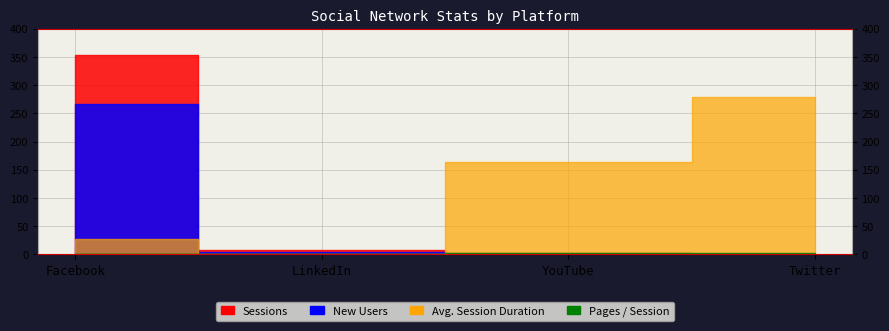

Reading left to right, extract all data points from this chart.

New Users: Facebook=267.0	LinkedIn=4.0	YouTube=2.0	Twitter=1.0
Sessions: Facebook=353.0	LinkedIn=8.0	YouTube=2.0	Twitter=1.0
Pages / Session: Facebook=1.2	LinkedIn=1.0	YouTube=2.0	Twitter=2.0
Avg. Session Duration: Facebook=26.6	LinkedIn=0.0	YouTube=163.0	Twitter=279.0